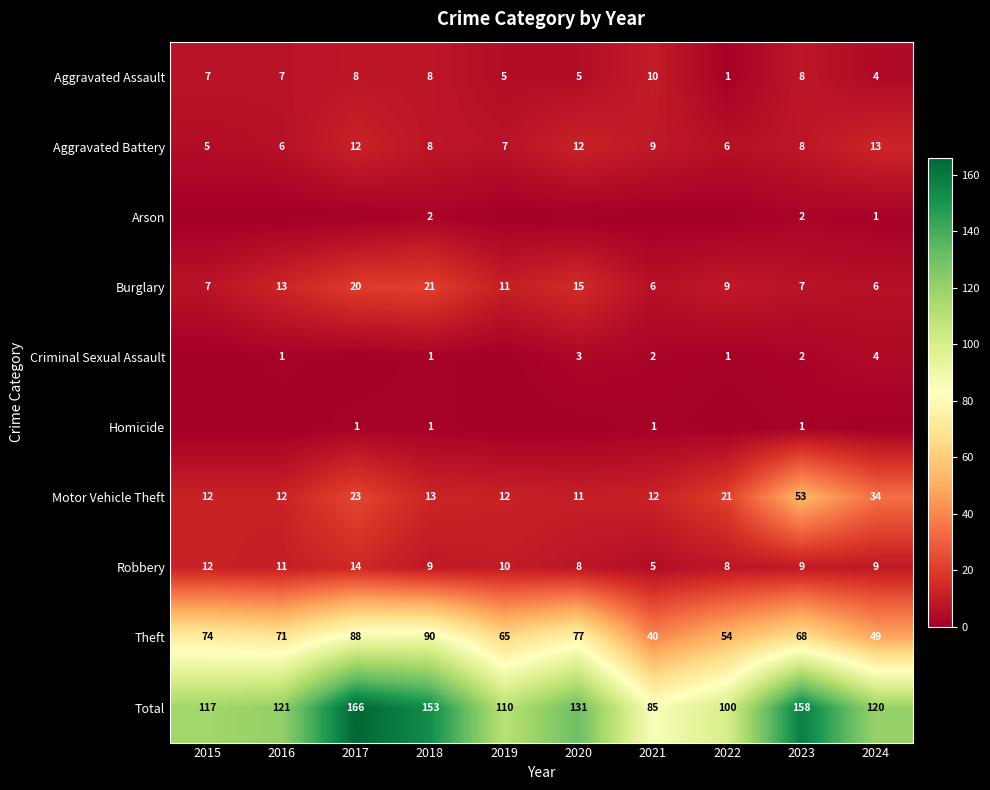

True or false: Theft has a value of 71 at 2016.

True